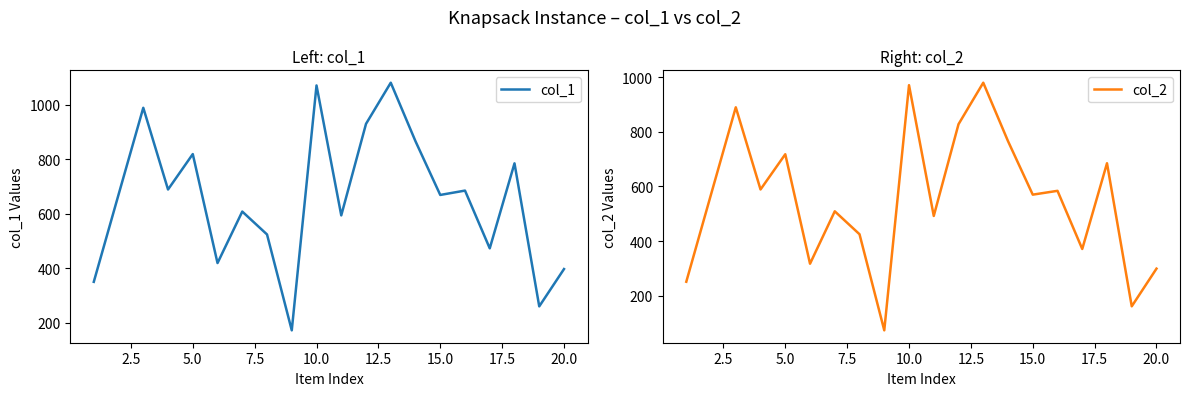

True or false: col_1 has a value of 544 at 20.0.

False